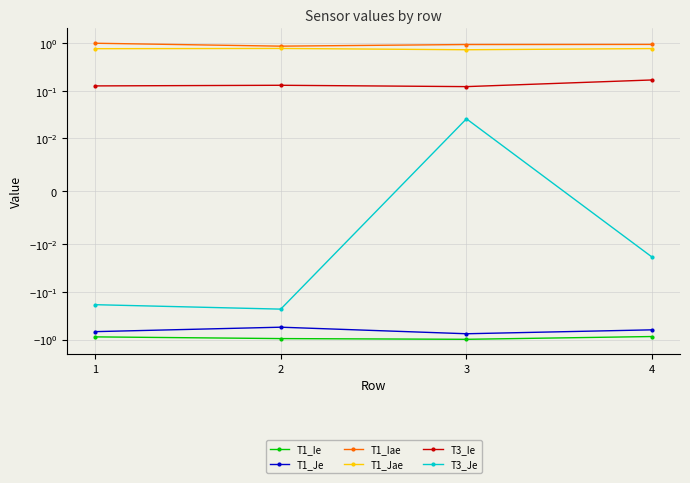

Reading left to right, list all the values displayed in this chart.

T1_Ie: -0.9	-1.0	-1.0	-0.9
T1_Je: -0.7	-0.6	-0.8	-0.6
T1_Iae: 1.0	0.9	0.9	0.9
T1_Jae: 0.8	0.8	0.7	0.8
T3_Ie: 0.1	0.1	0.1	0.2
T3_Je: -0.2	-0.2	0.0	-0.0